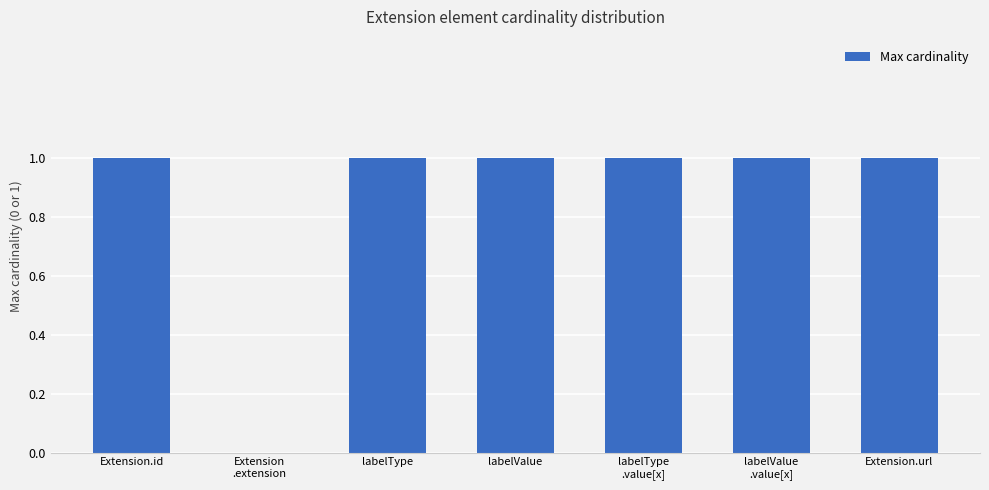

What is the sum of all values?

6